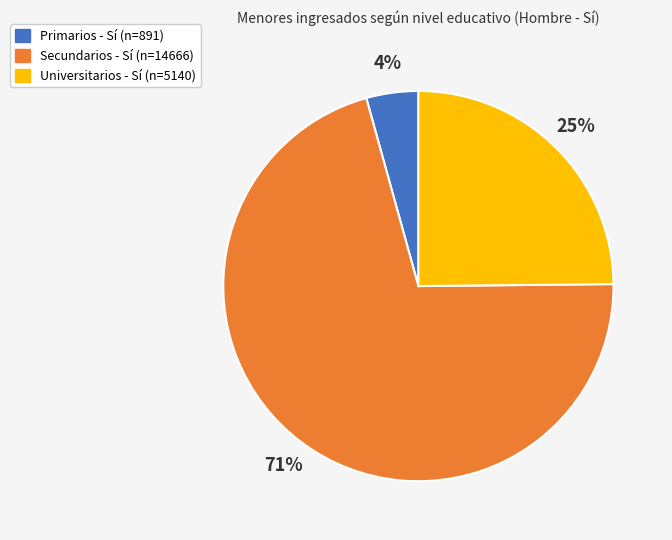

Is the sum of Universitarios - Sí (n=5140) and Primarios - Sí (n=891) greater than half?

No